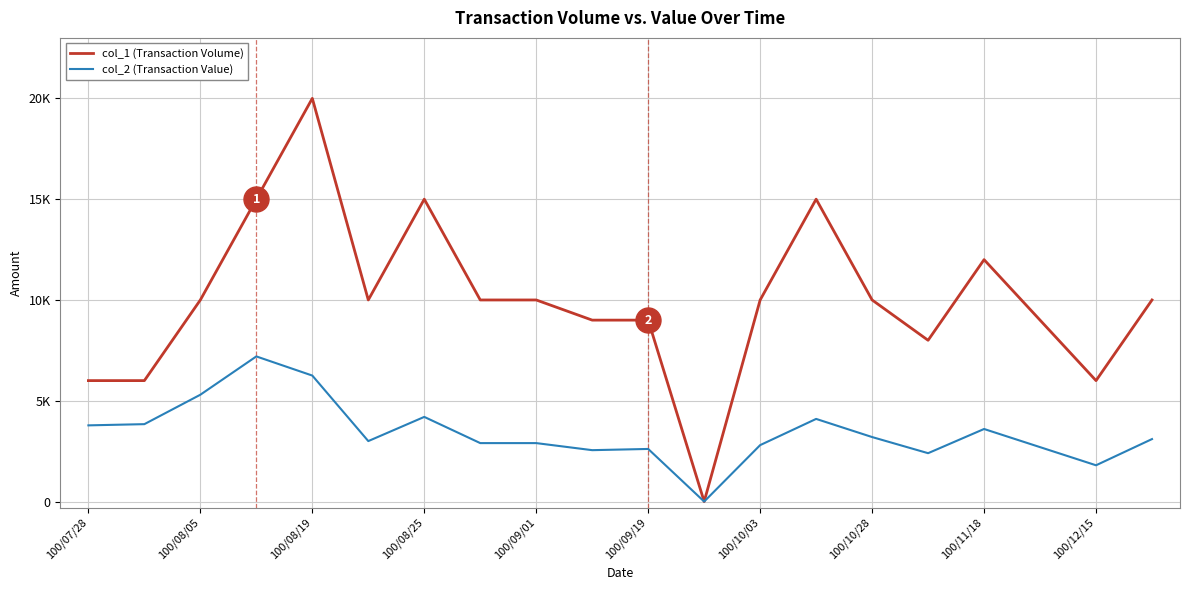

Which series has the largest total across all categories?

col_1 (Transaction Volume)